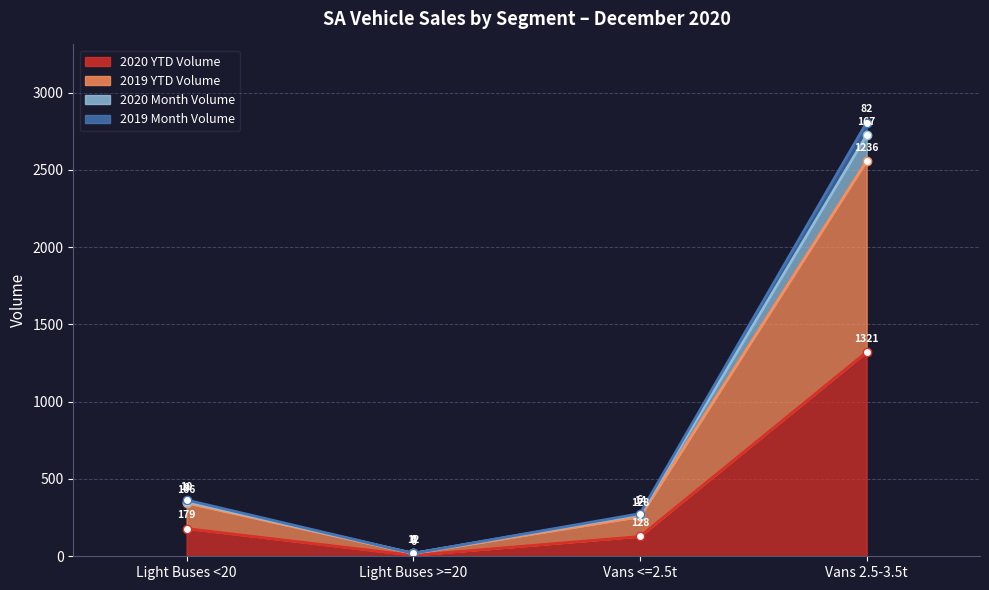

Count the number of categories in the chart.

4